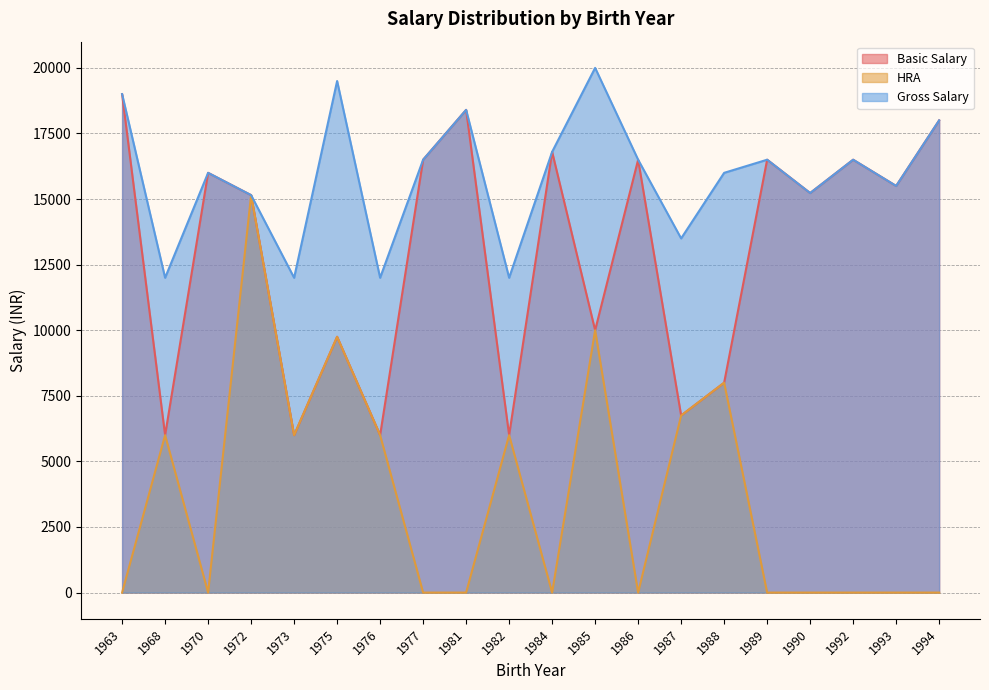

Between 1972 and 1977, which series saw the biggest shift?

HRA